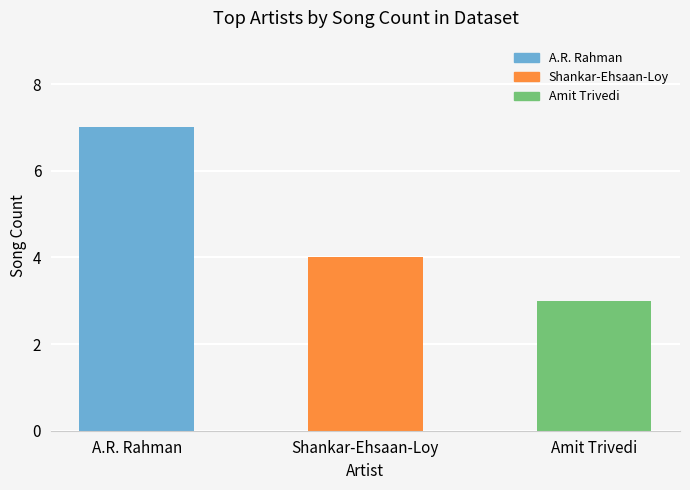

What is the label of the 1st bar from the left?

A.R. Rahman